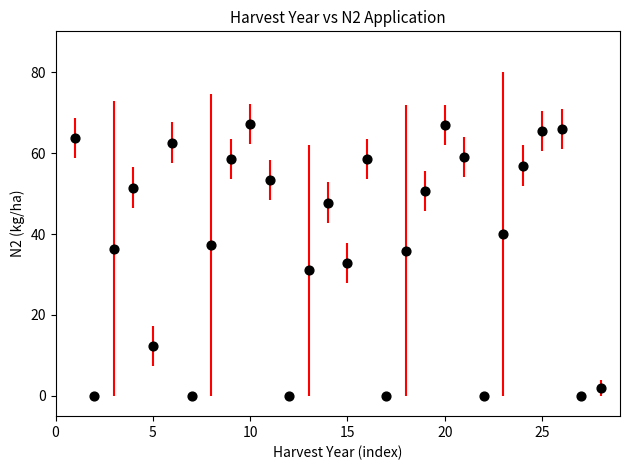

What is the range of Y values (max minus min)?

67.2